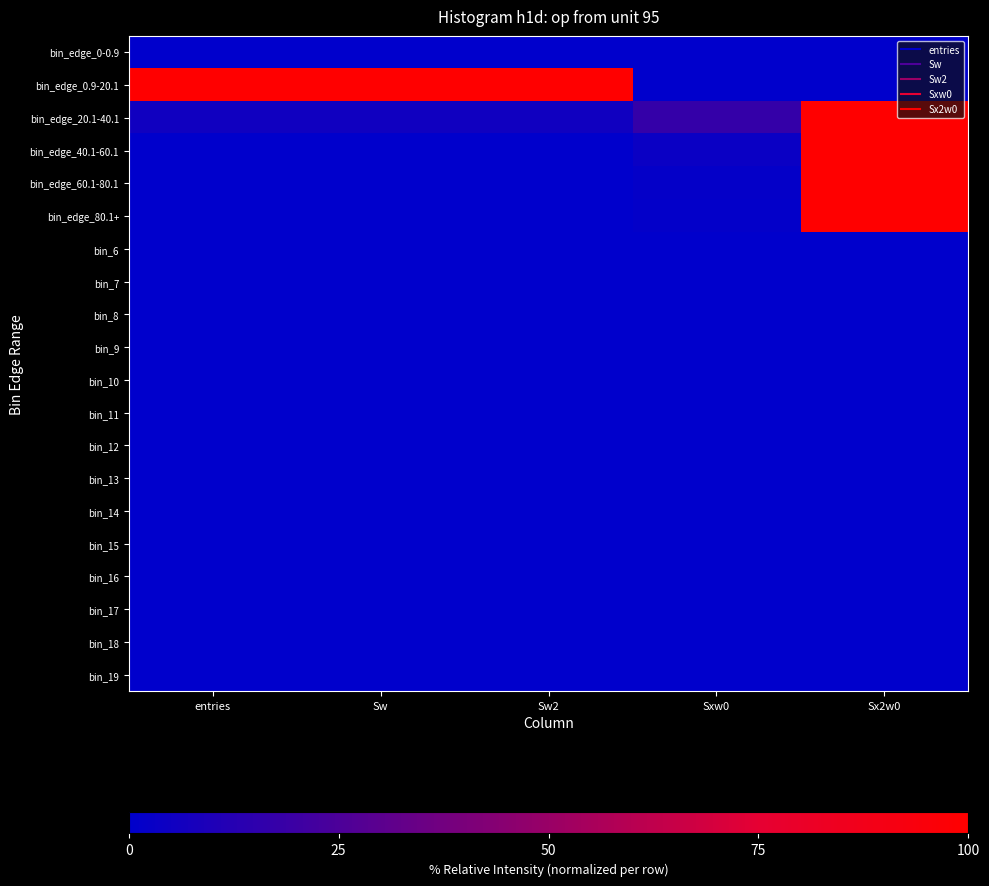

At which category is the sum across all series the highest?

Sx2w0